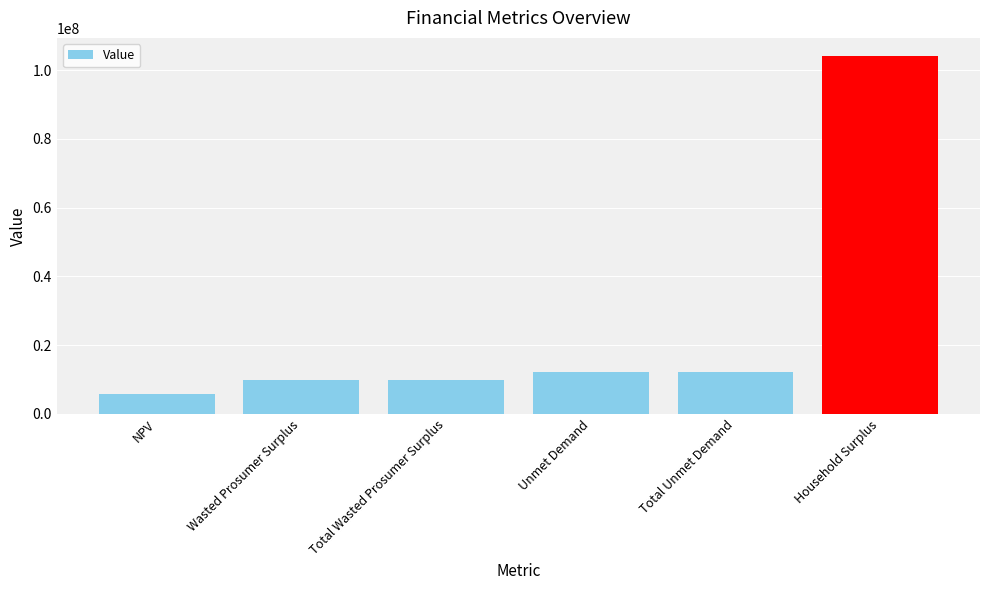

The chart shows a value of 6782077.4 at Total Unmet Demand. True or false?

False